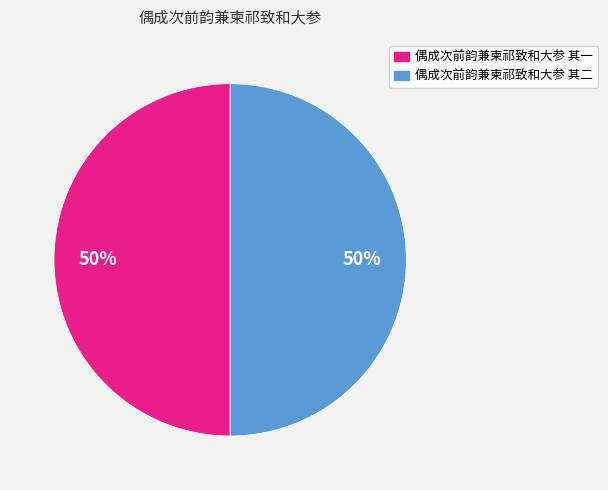

Approximately how many times larger is the value at 偶成次前韵兼柬祁致和大参 其二 compared to 偶成次前韵兼柬祁致和大参 其一?

1.0